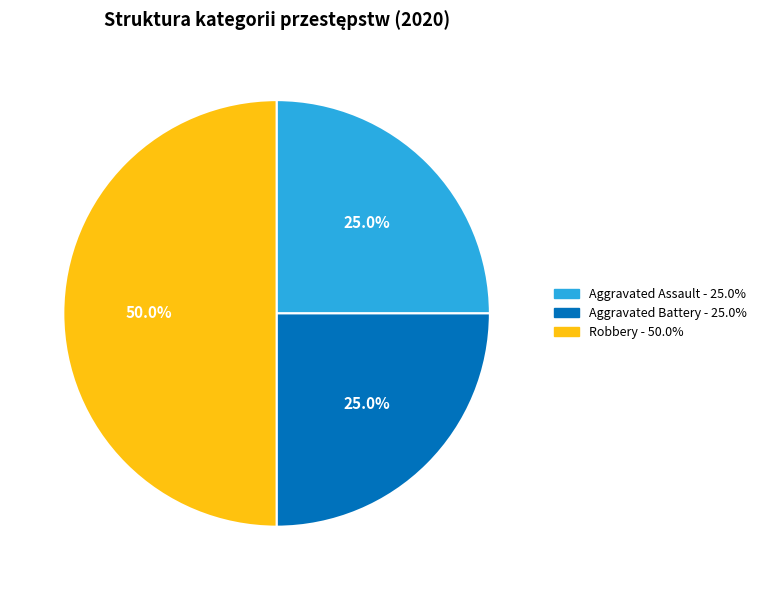

To the nearest percent, what is the combined percentage of Aggravated Battery and Robbery?

75%